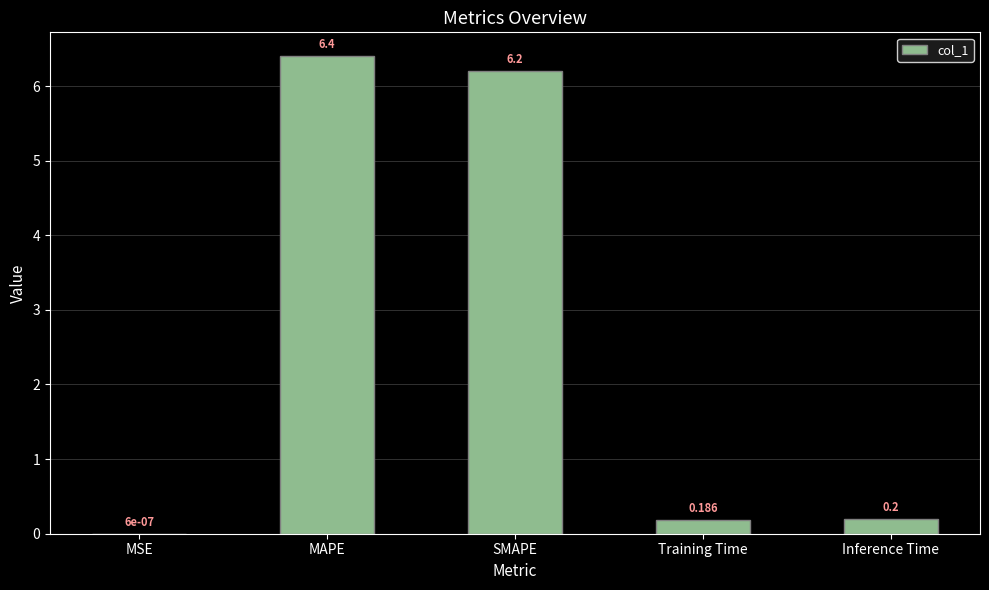

Which label corresponds to the largest value in the chart?

MAPE